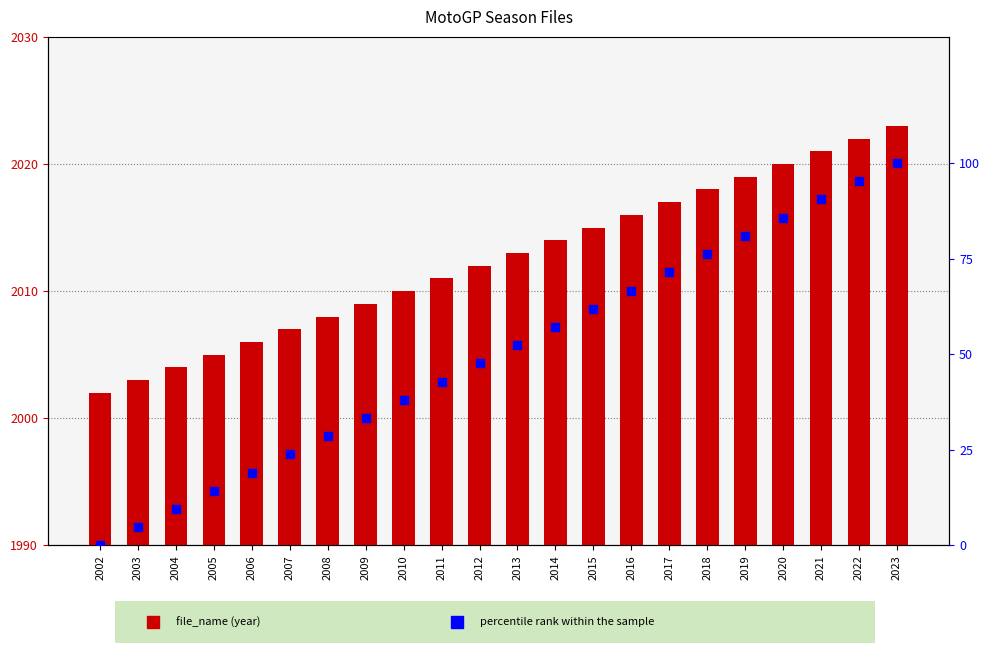

Which series contains the highest Y value?

file_name